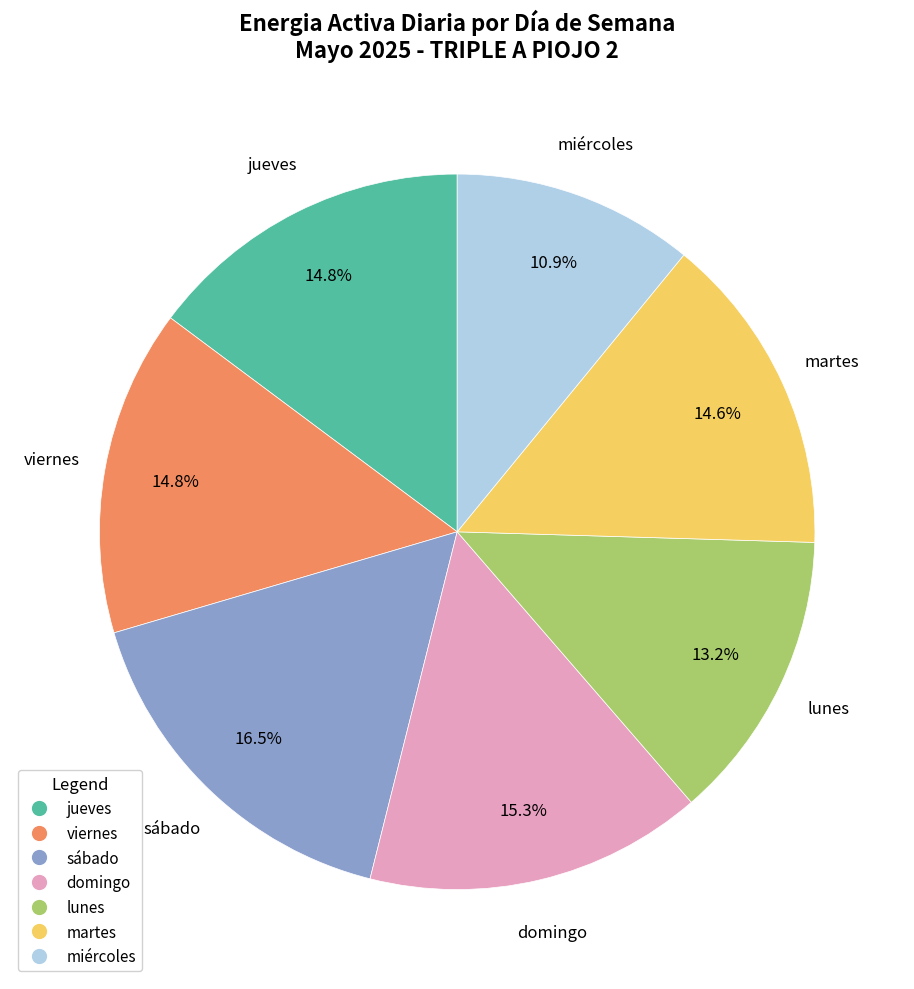

Is there a majority slice in this chart?

No